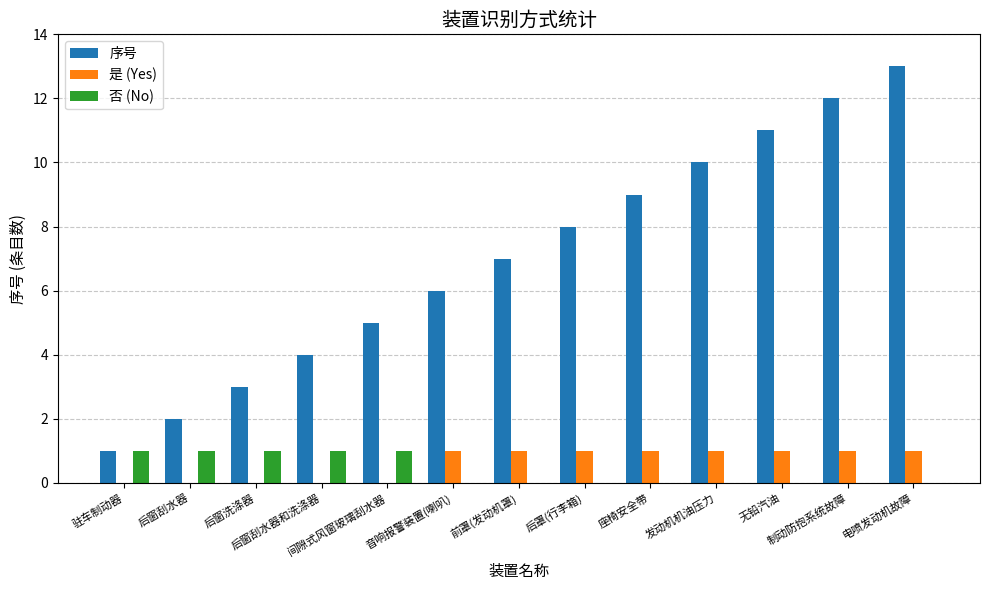

Count the number of categories in the chart.

13